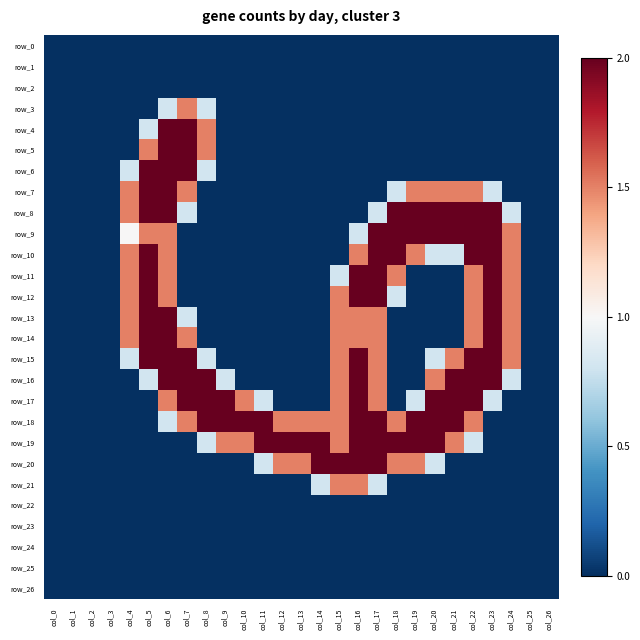

What is the maximum value for row_5?

2.0